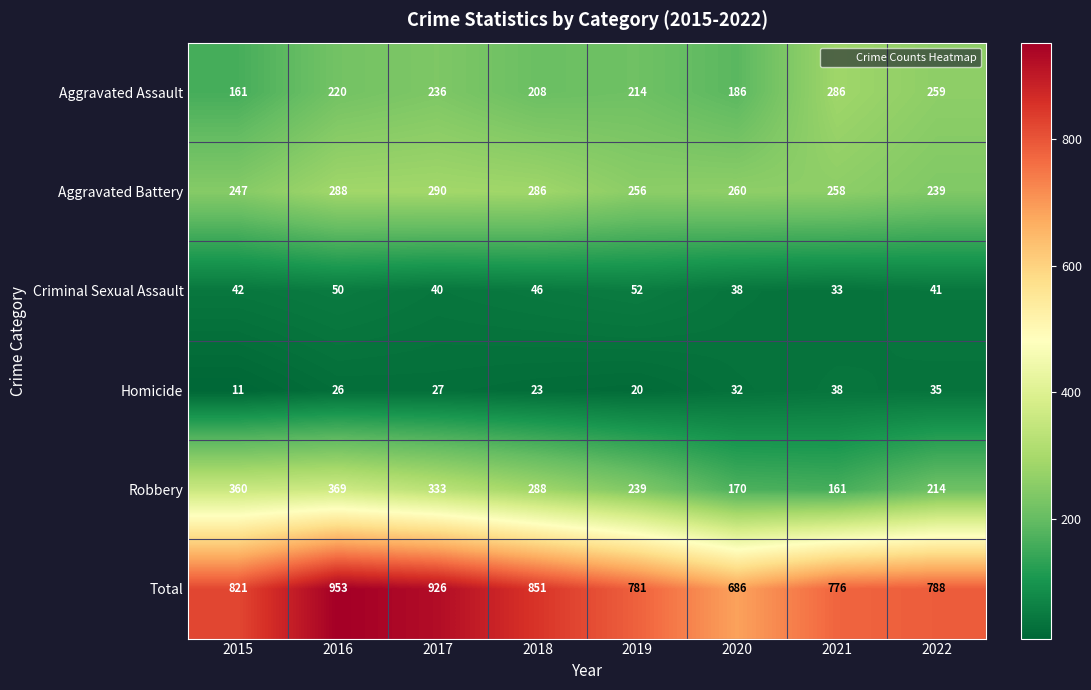

At 2019, list the series in order from smallest to largest.

Homicide, Criminal Sexual Assault, Aggravated Assault, Robbery, Aggravated Battery, Total